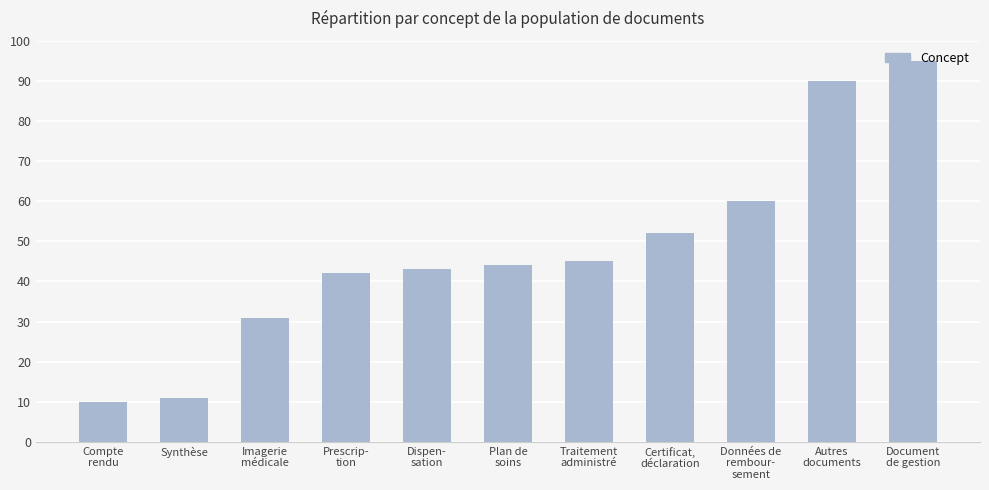

The value at Dispen-
sation is 43. True or false?

True